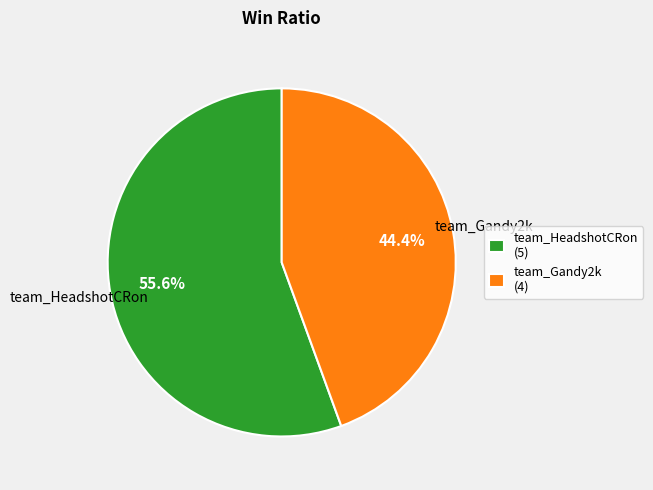

The team_Gandy2k slice represents 30% of the pie. True or false?

False